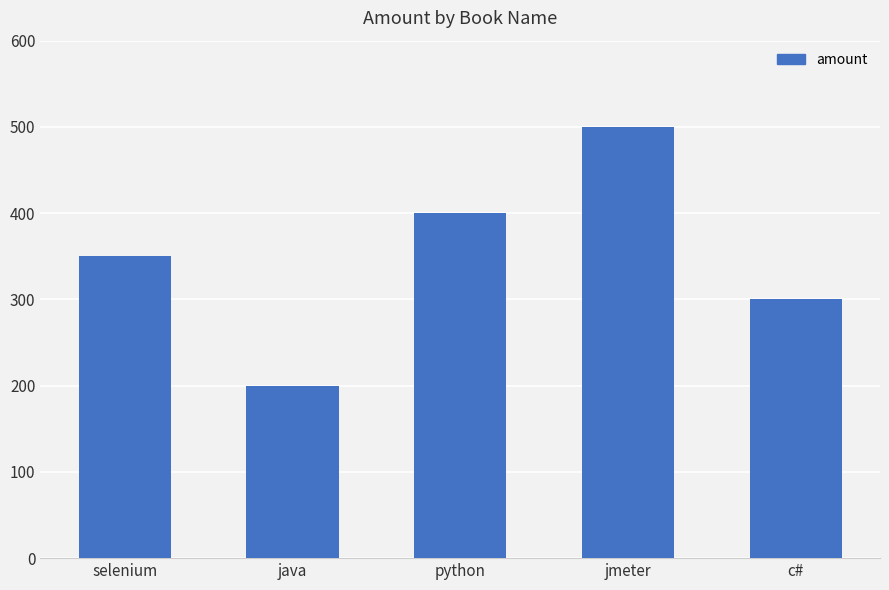

Does the chart contain stacked bars?

No